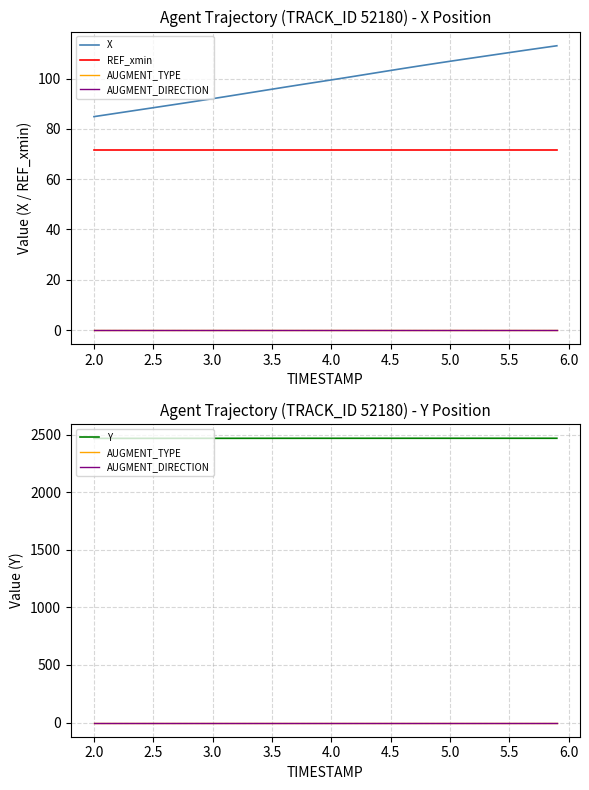

What is the average value of the X series?

99.1